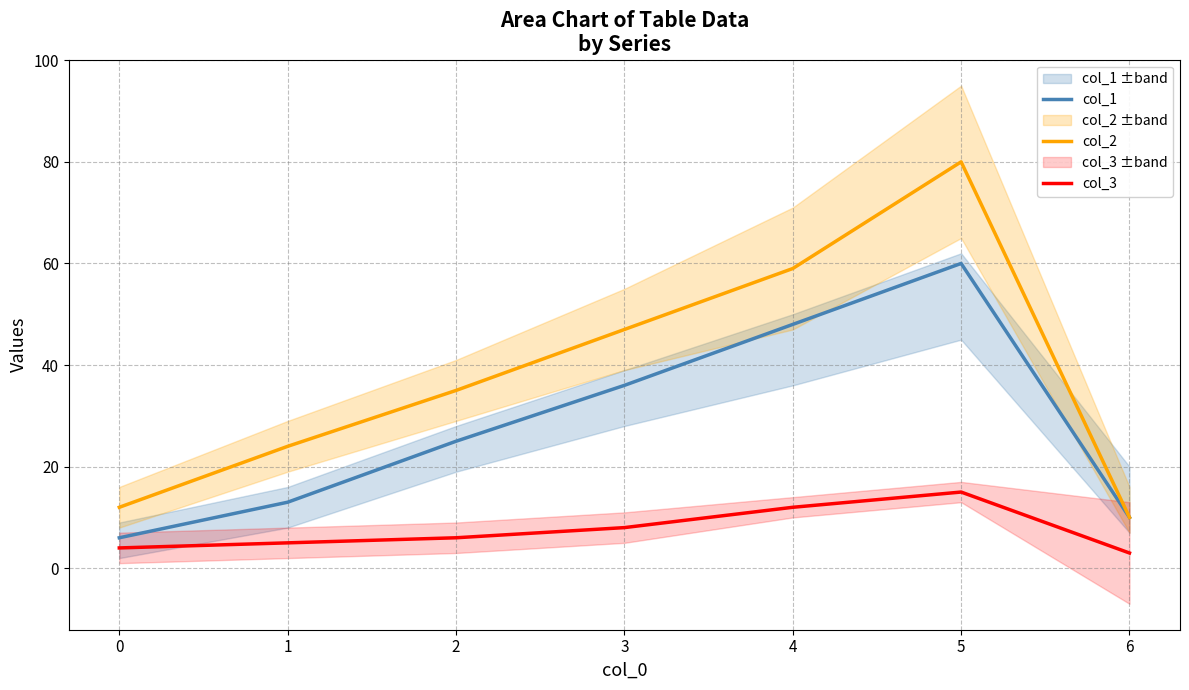

What is the difference between the highest and lowest values at 6?

7